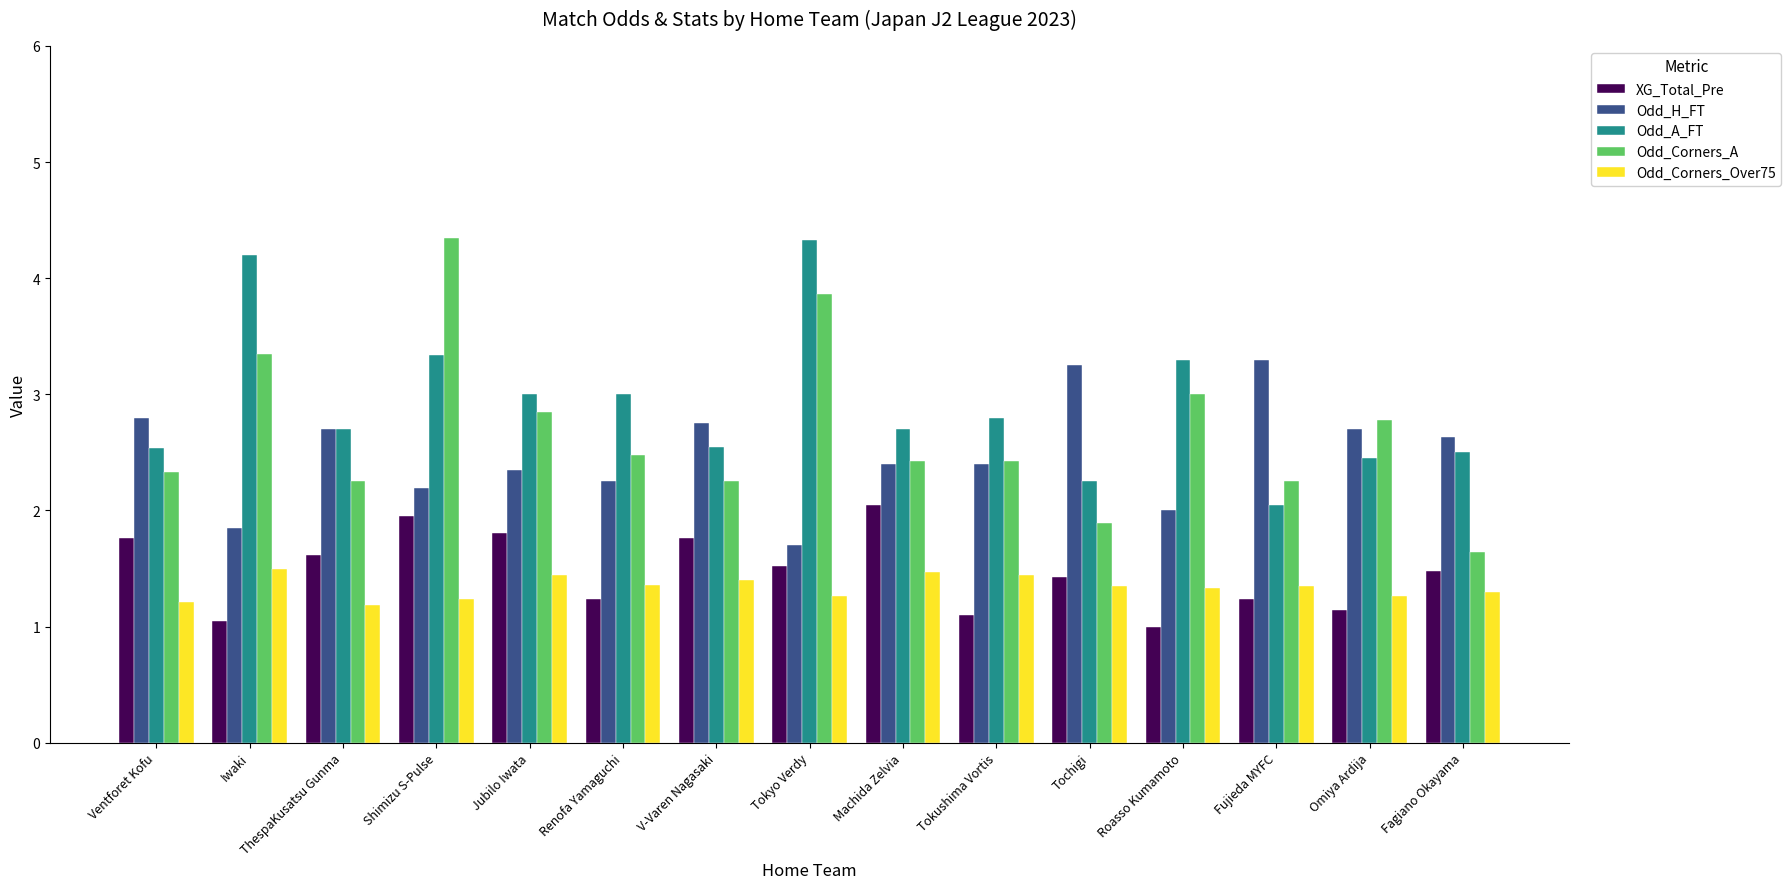

Which series has the largest range (max minus min)?

Odd_Corners_A